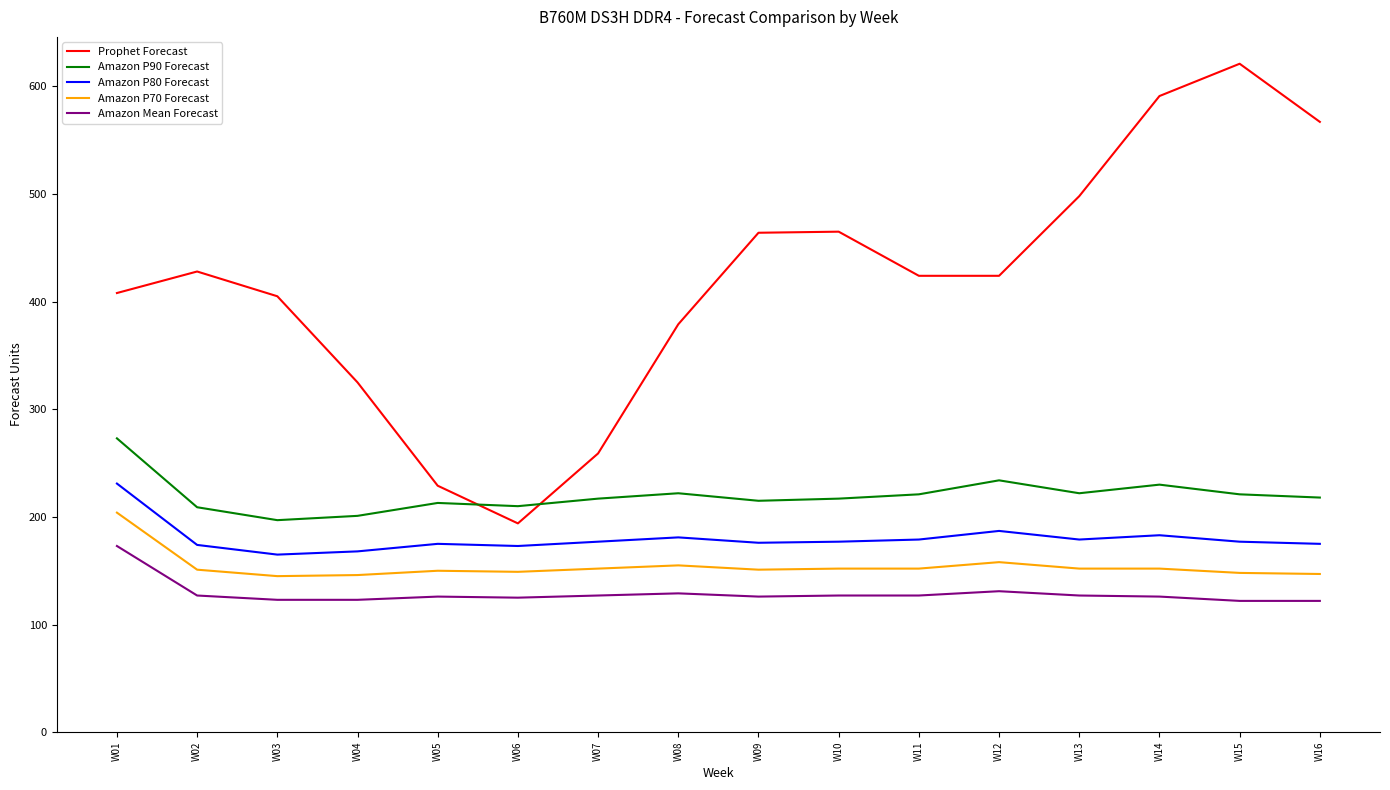

True or false: Amazon P70 Forecast and Prophet Forecast intersect in this chart.

False